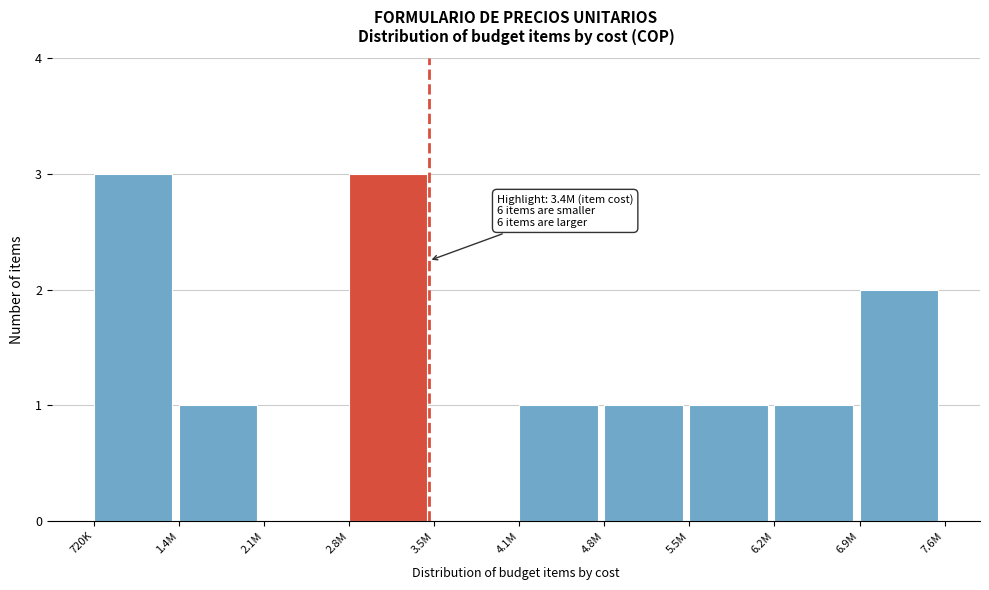

Reading right to left, extract all data points from this chart.

6.9M=2	6.2M=1	5.5M=1	4.8M=1	4.1M=1	3.5M=0	2.8M=3	2.1M=0	1.4M=1	720K=3